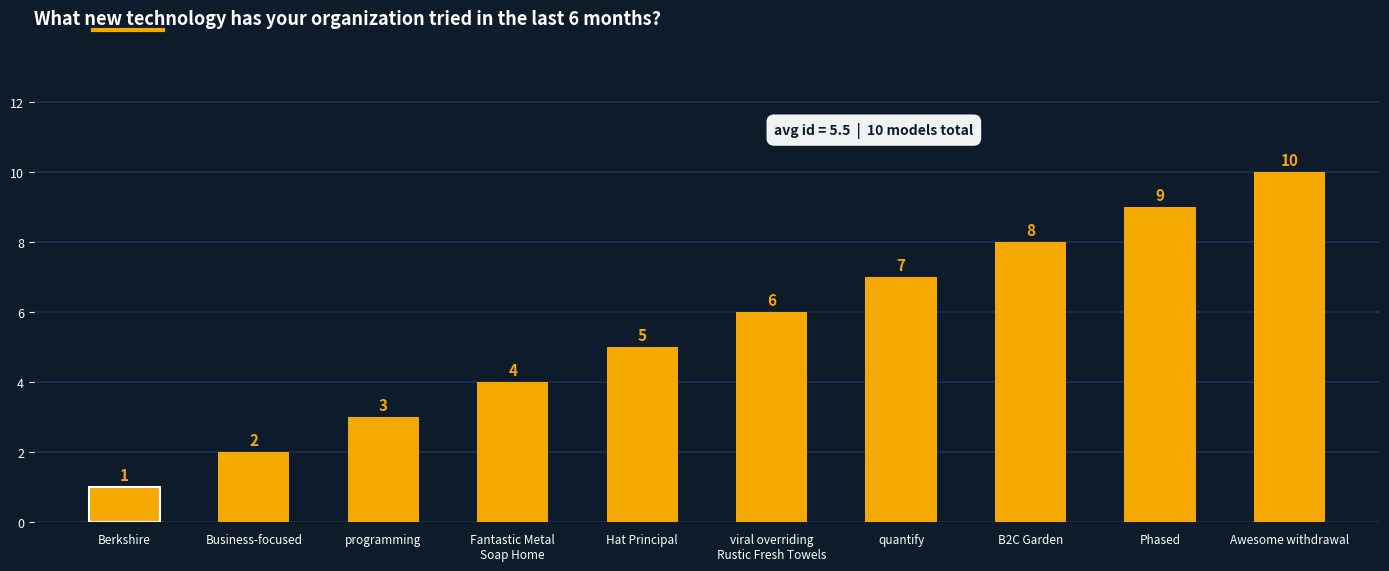

What is the sum of all values?

55